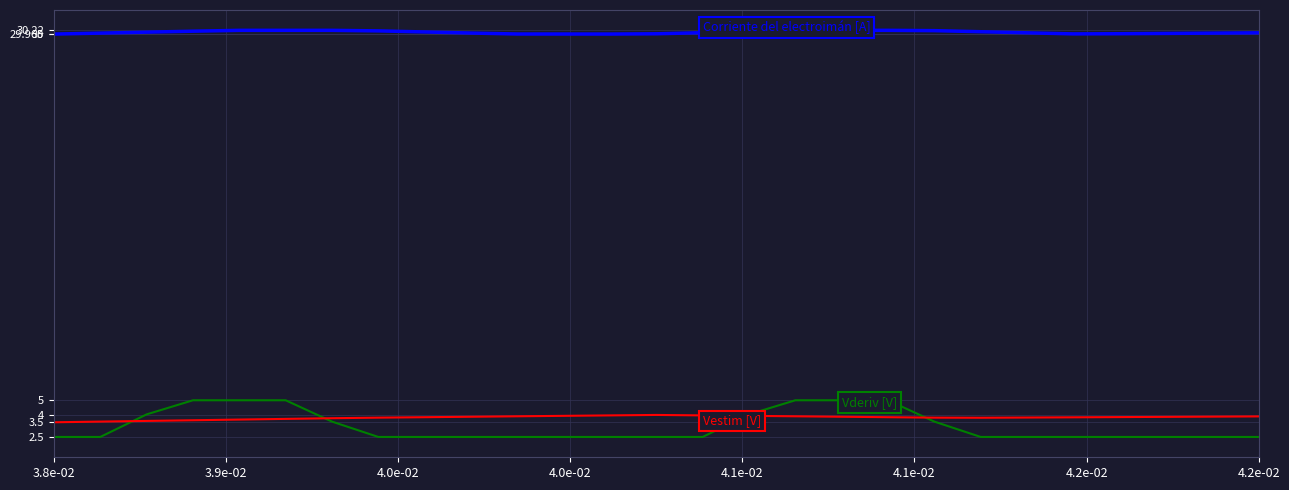

What is the maximum value shown in the chart?

30.2